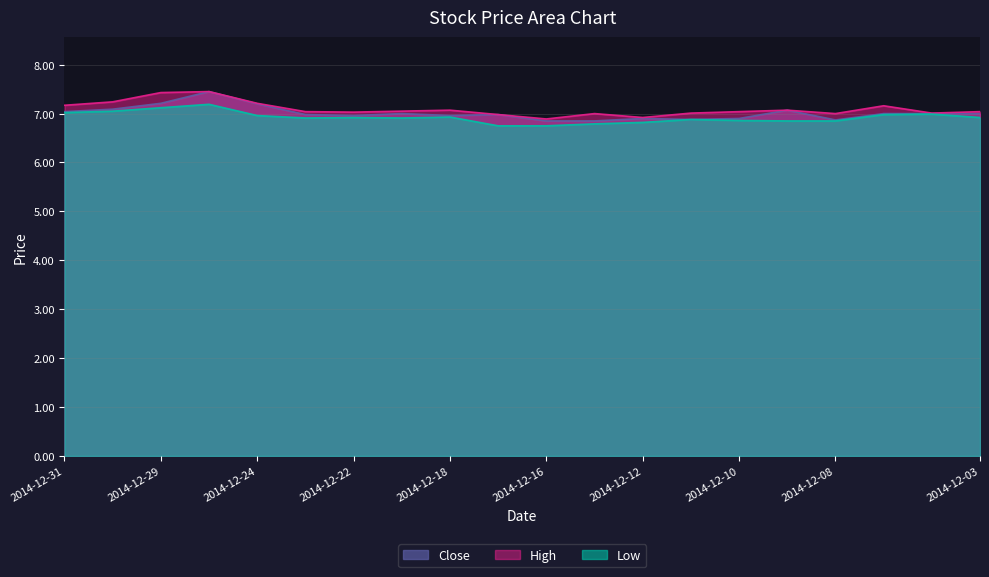

What is the sum of all High values?

141.8